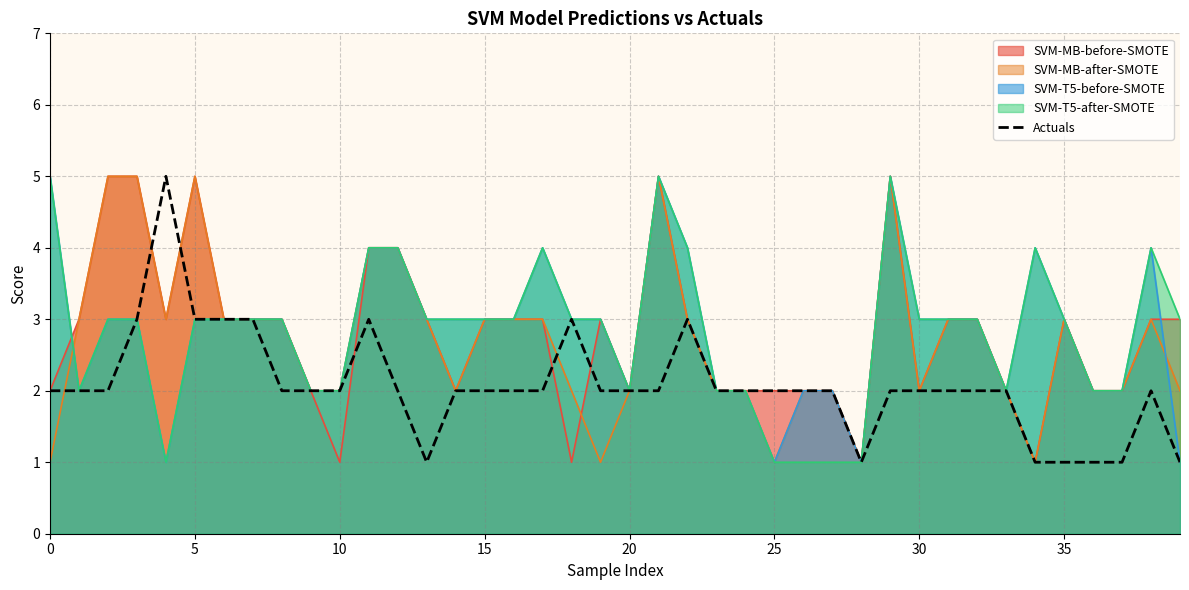

Where is the first local minimum?

13